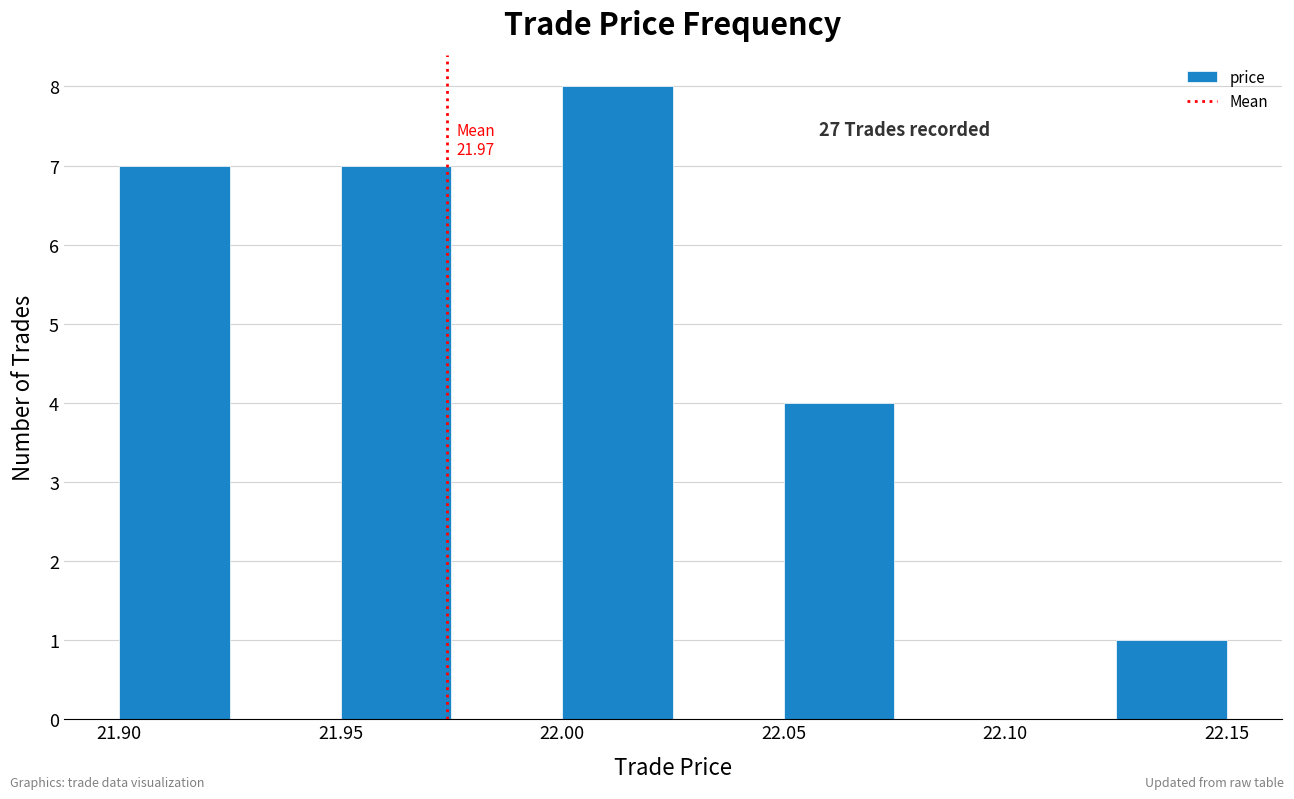

Over which range of the x-axis is the bar tallest?

22.000 to 22.025